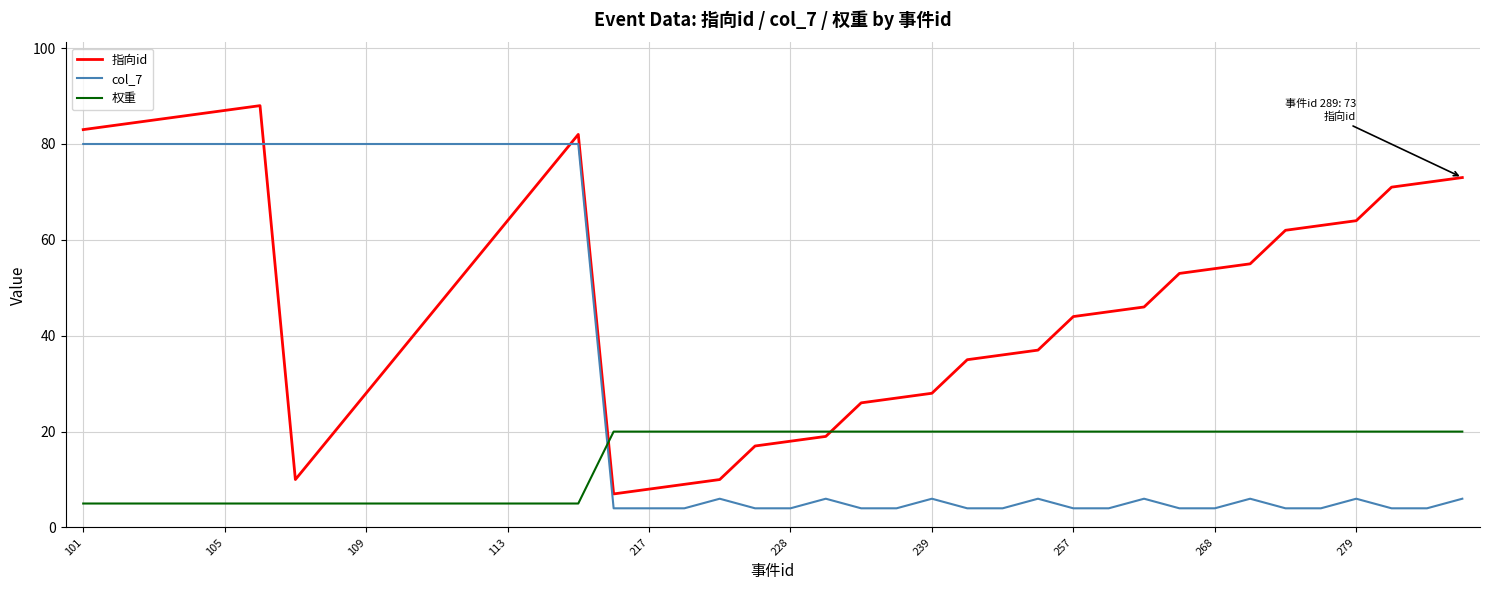

Which series has the largest total across all categories?

指向id